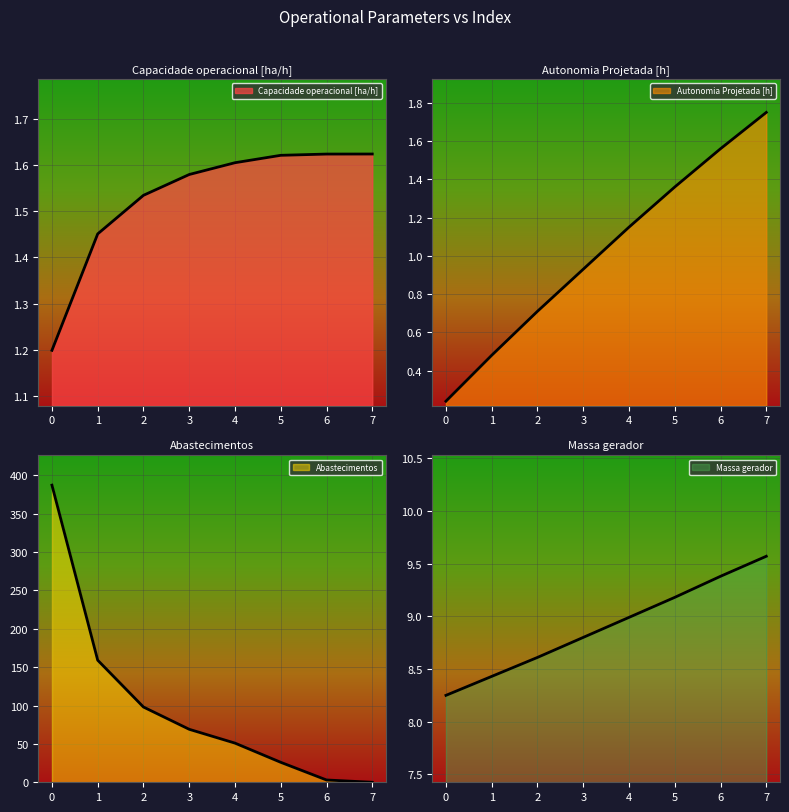

What value does the Abastecimentos series have at 3?

69.0